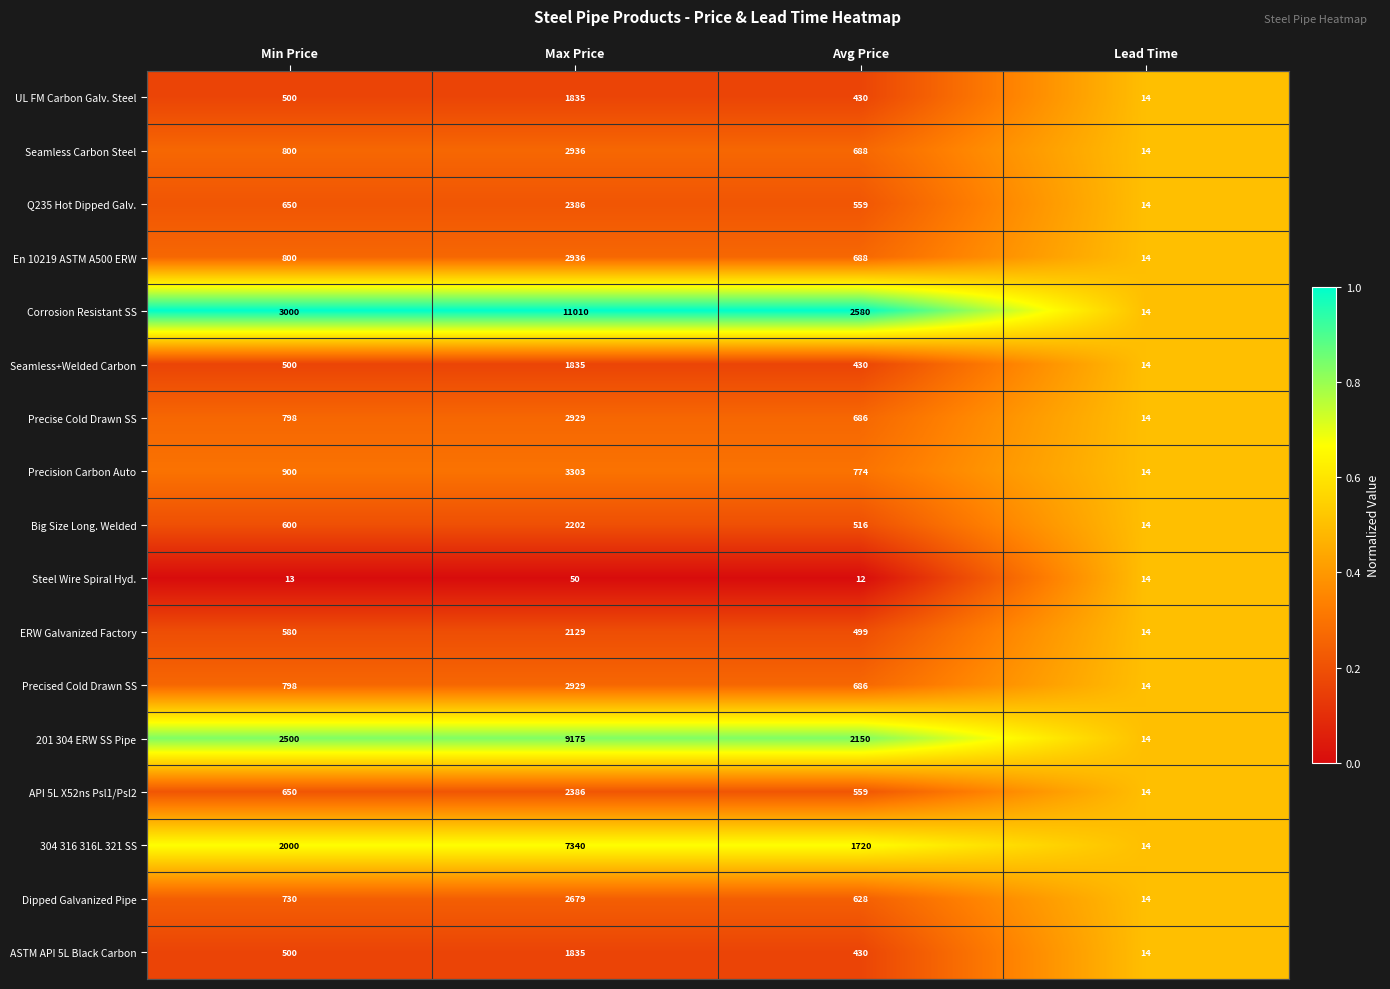

What is the minimum value shown in the chart?

12